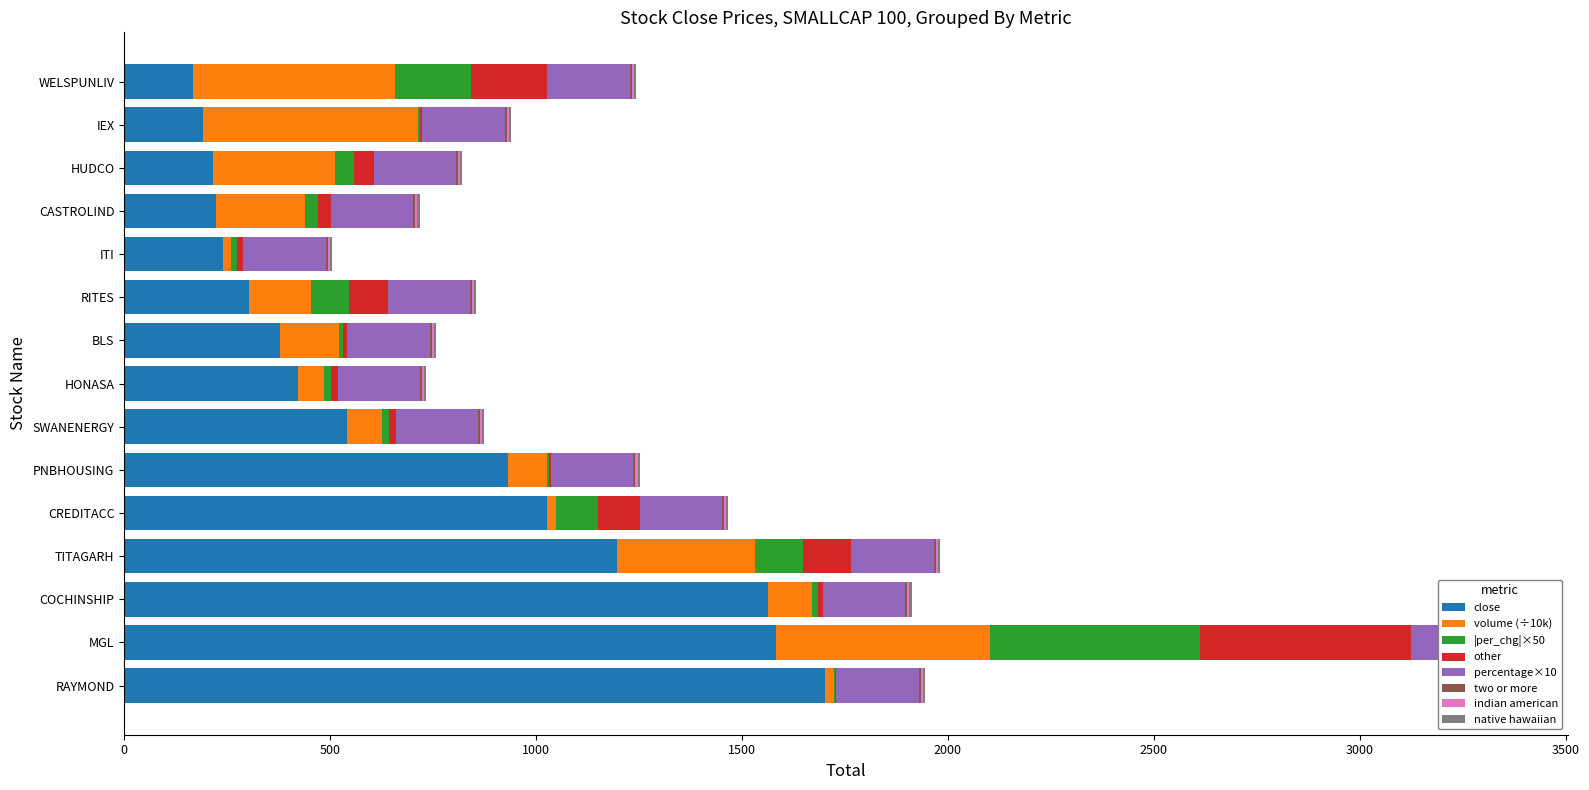

Which series has the widest spread of values?

close